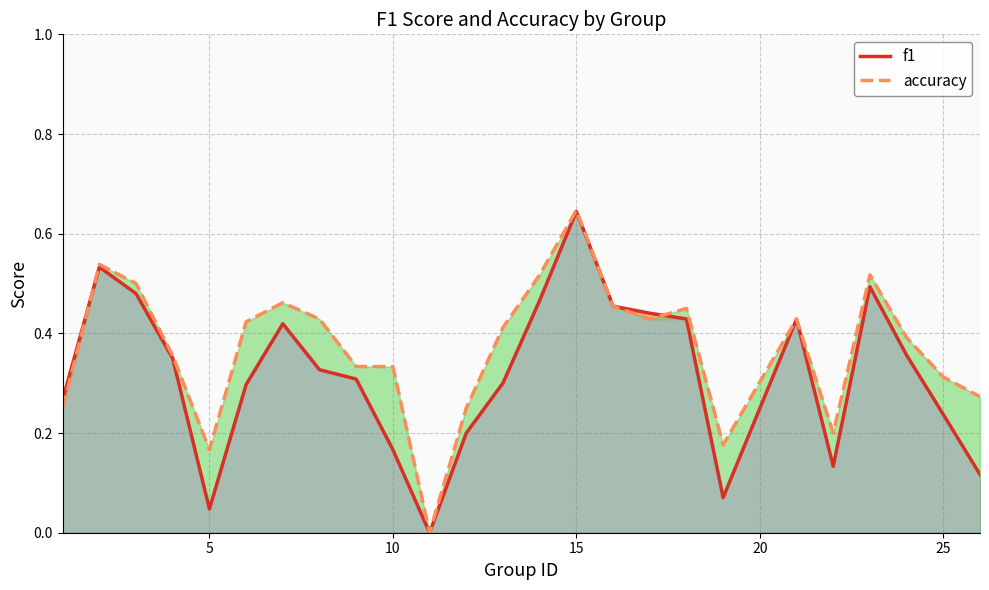

How many lines are shown in the chart?

2